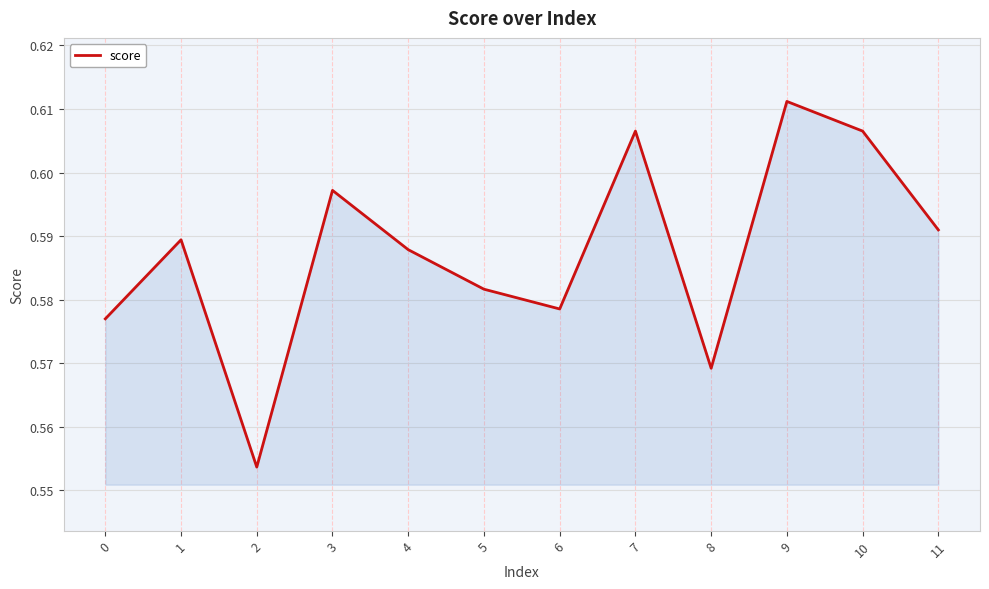

Where is the first local maximum?

1